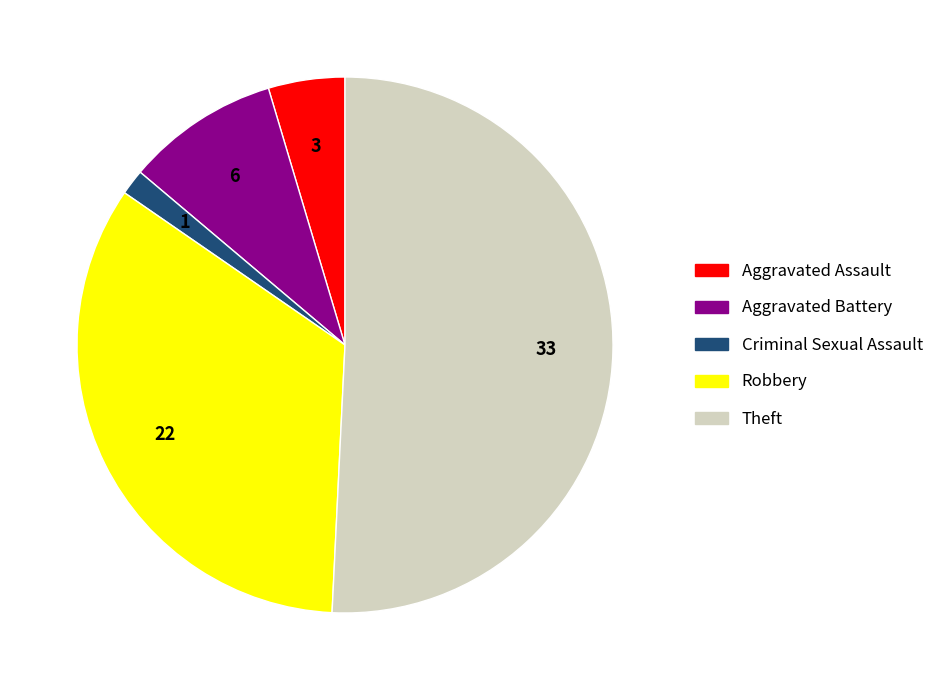

Does any single category account for the majority?

Yes